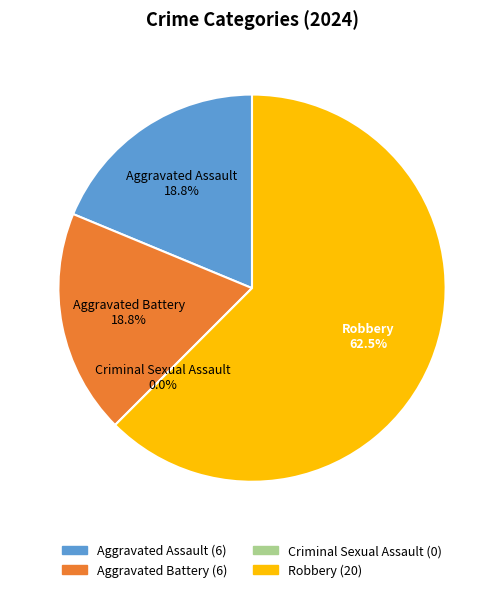

To the nearest percent, what portion does Robbery represent?

62%